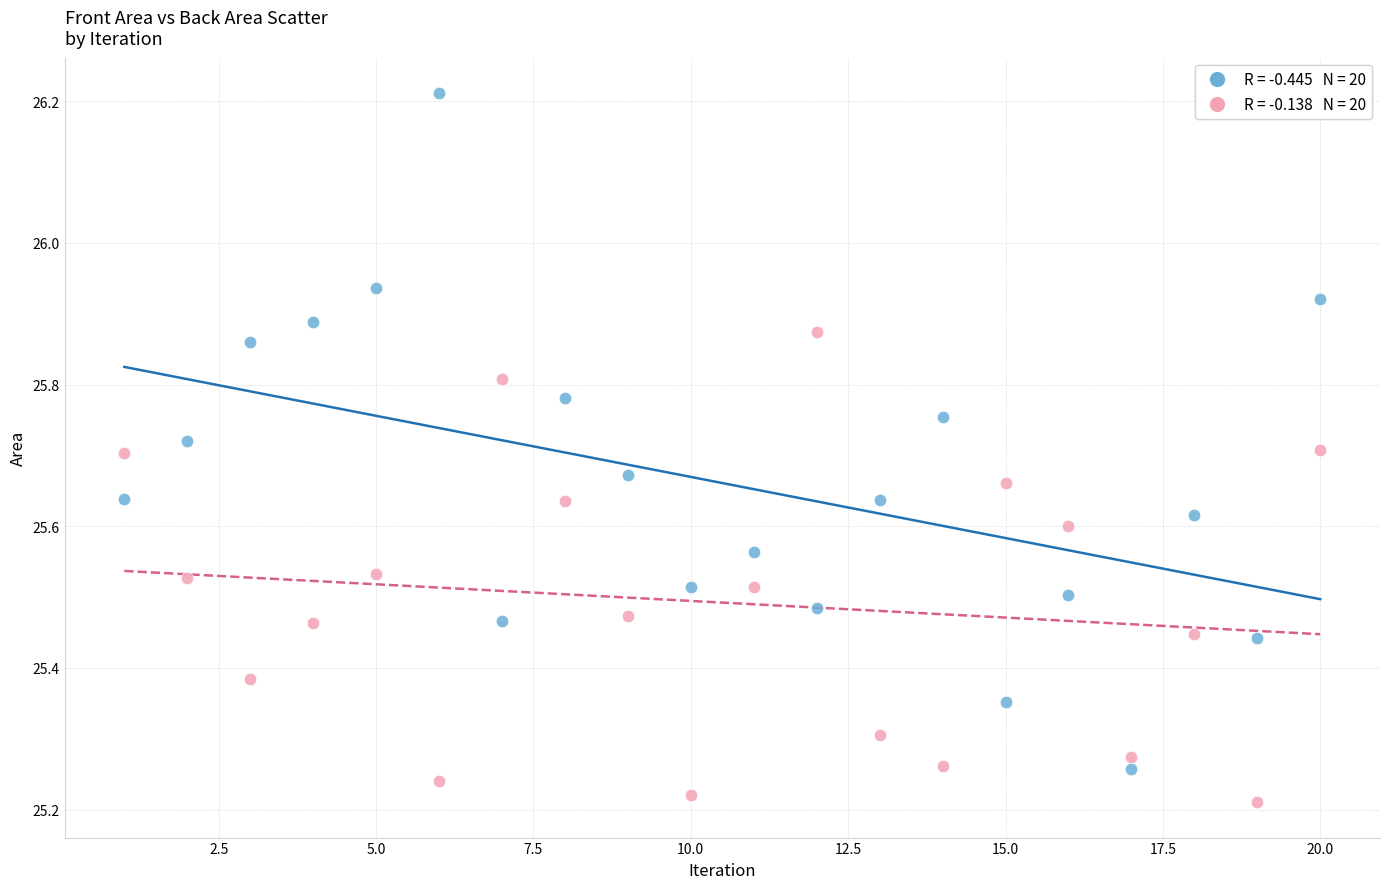

Across all data points, what is the range of Y values (max minus min)?

1.0